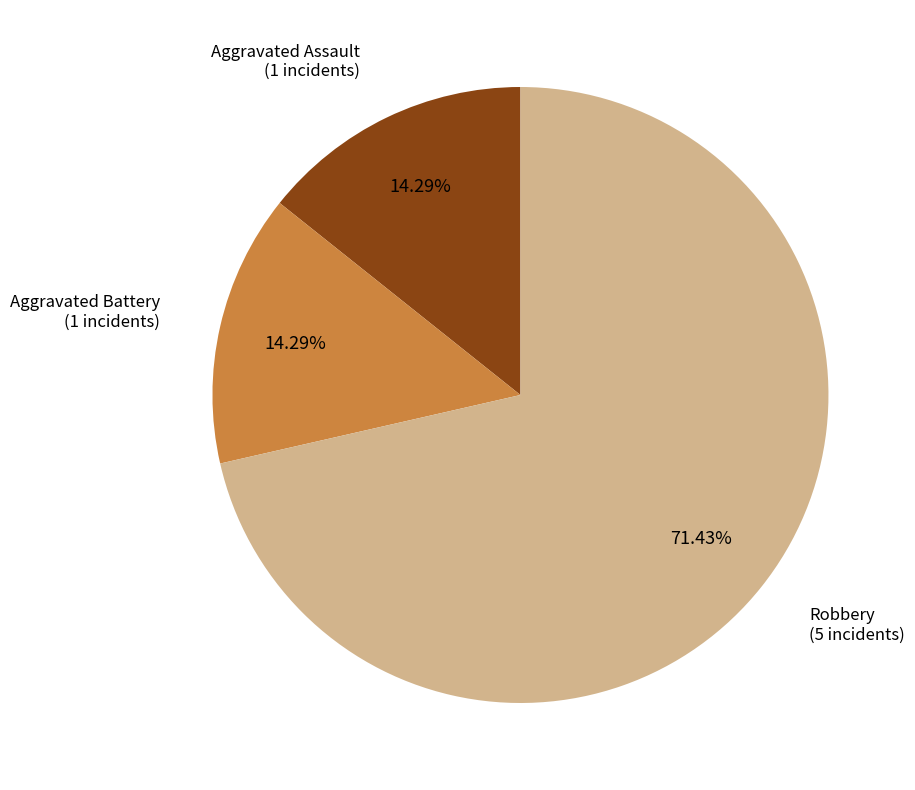

How many slices are in this pie chart?

3